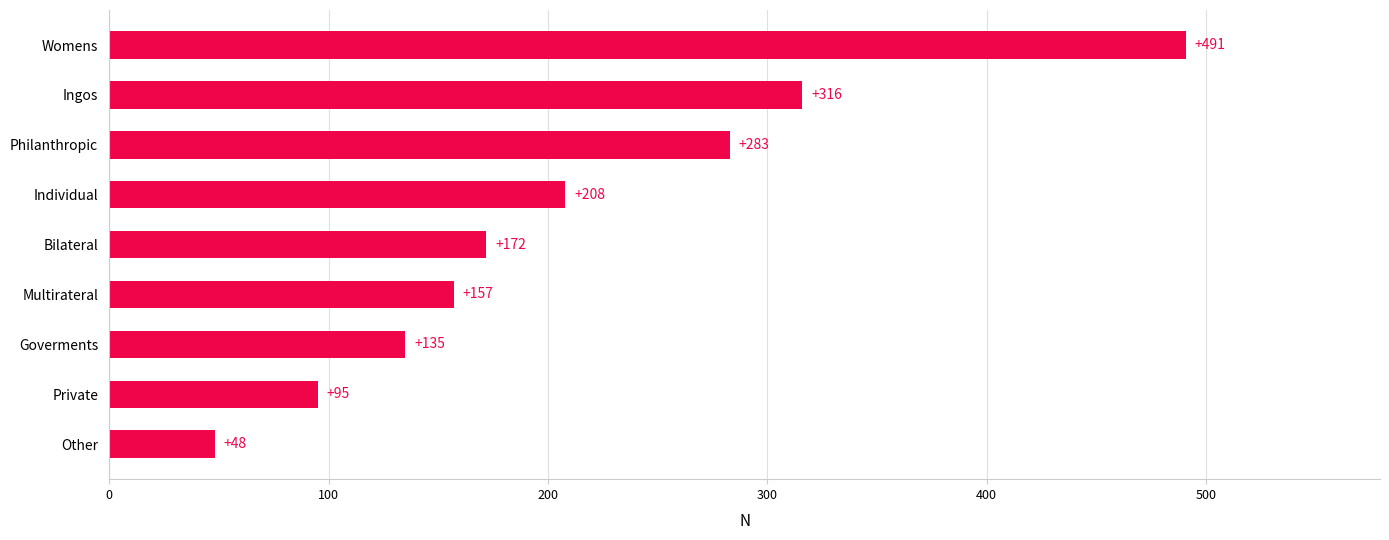

What is the average value?

212